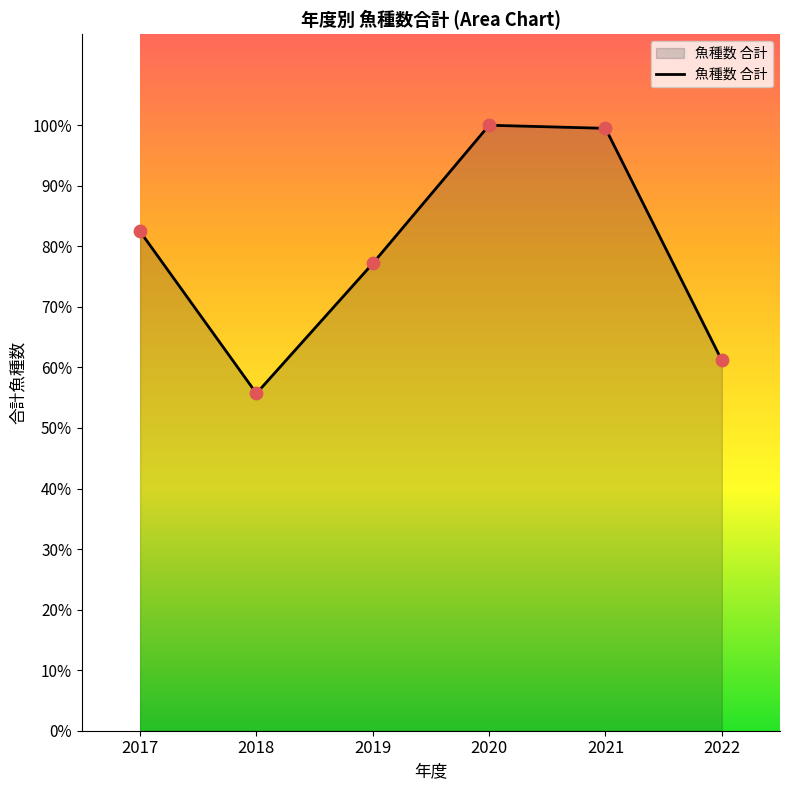

Which has a higher value, 2018 or 2019?

2019